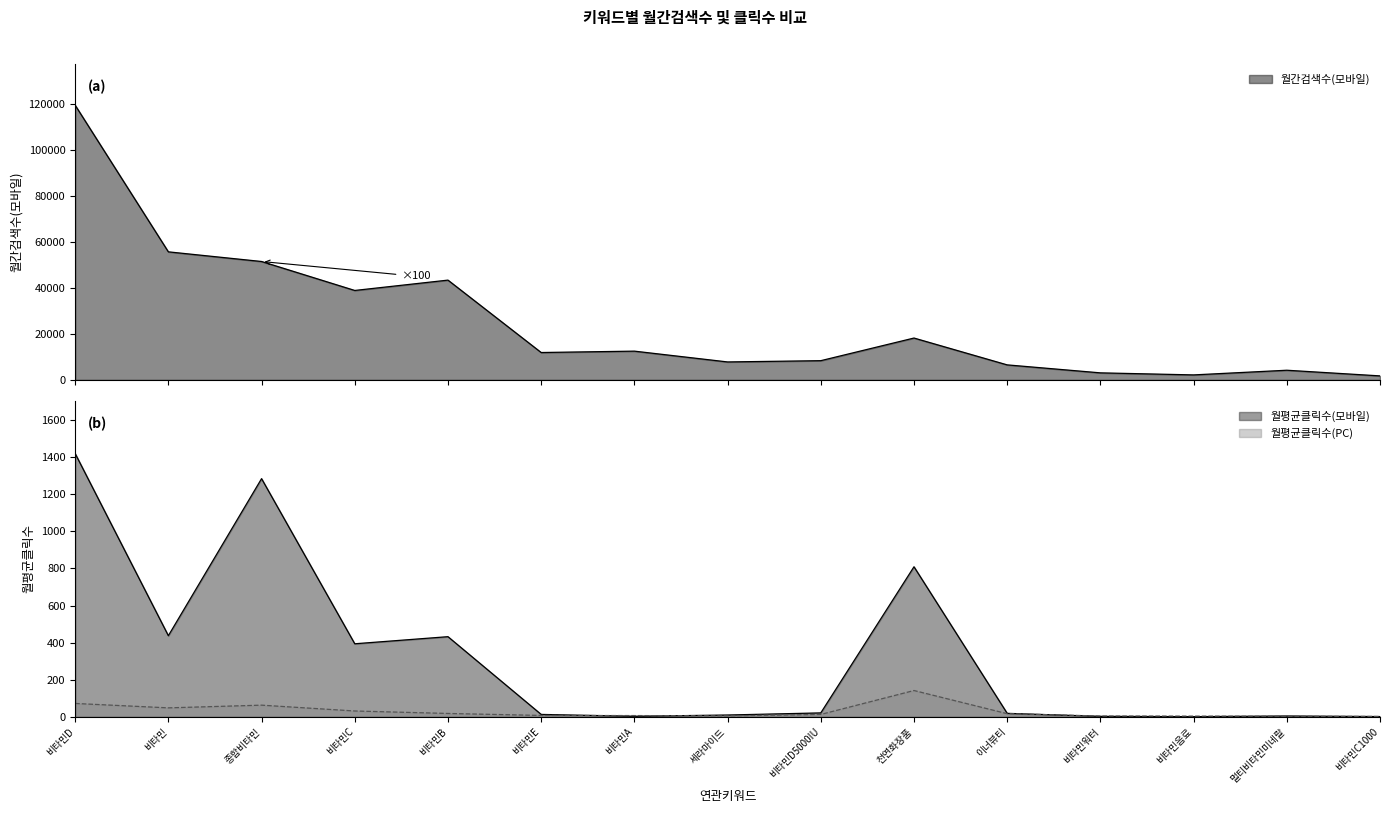

True or false: 월평균클릭수(모바일) and 월간검색수(모바일) cross at least once.

False